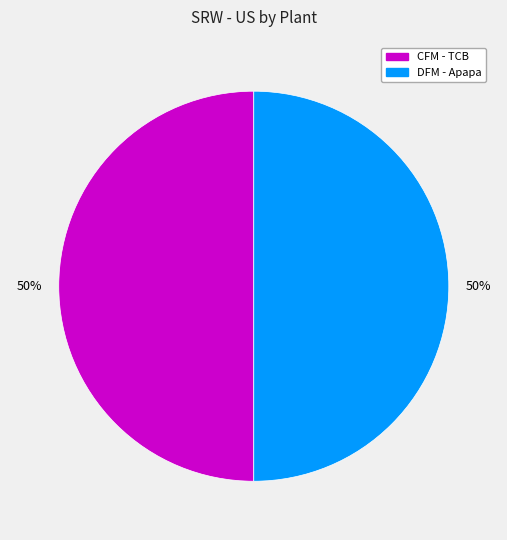

To the nearest percent, what is the average slice percentage?

50%